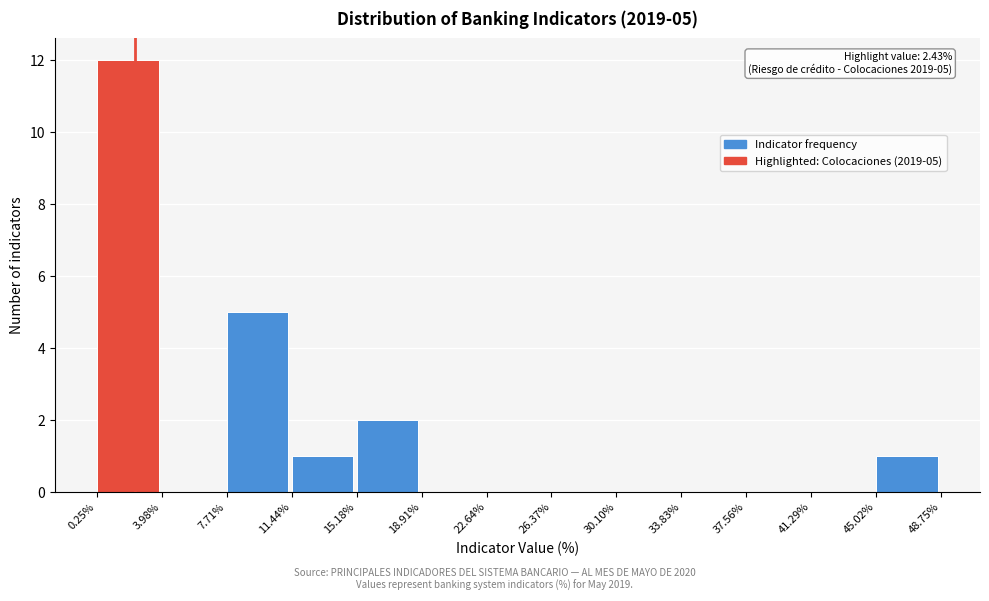

Which range on the x-axis has the tallest bar?

0.25% to 3.98%